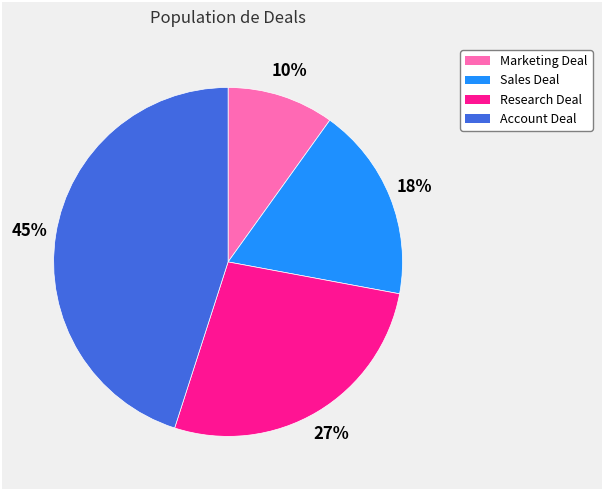

What is the ratio of the value at Sales Deal to the value at Marketing Deal?

1.8